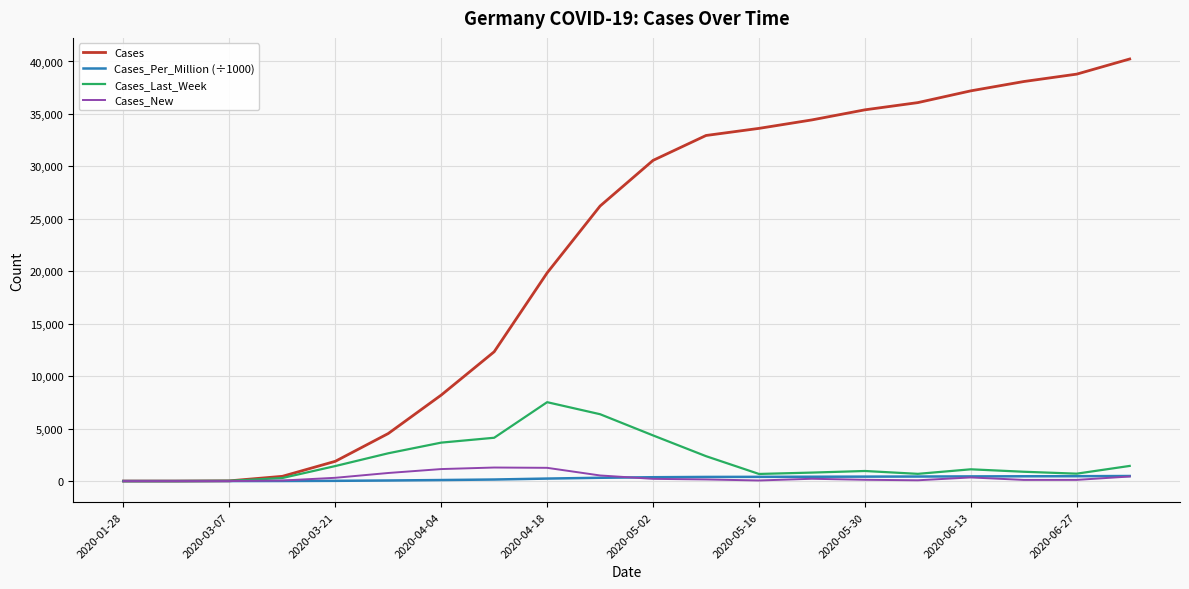

Which series has the largest total across all categories?

Cases